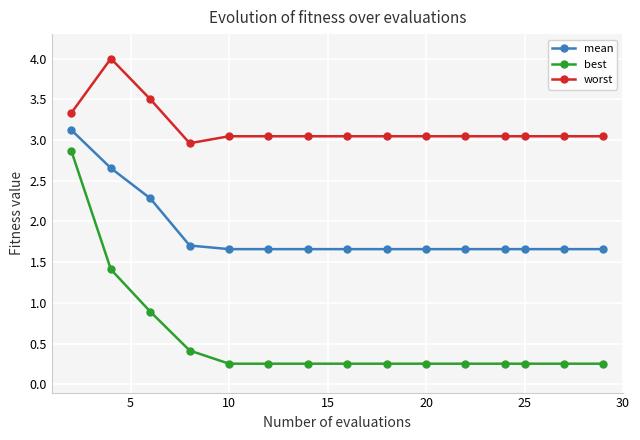

Which series has the largest total across all categories?

worst